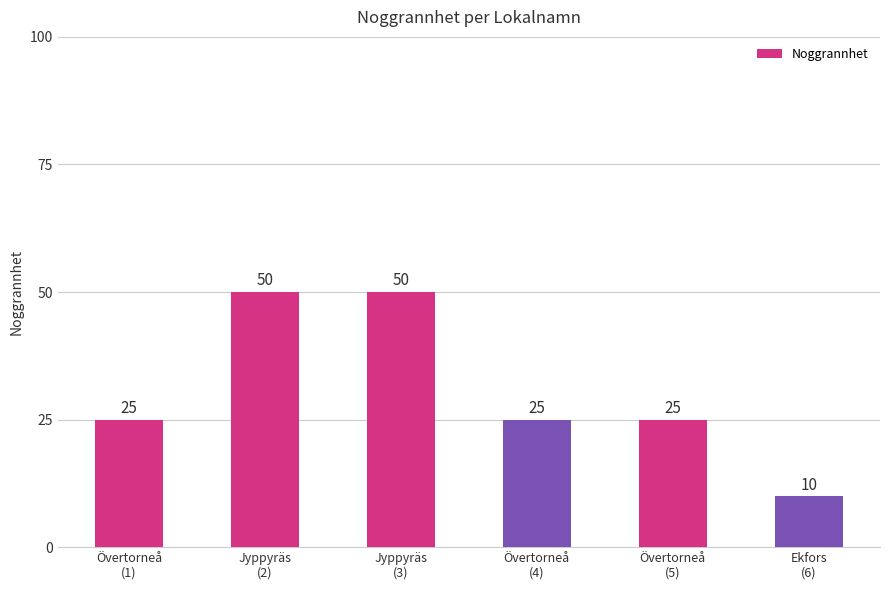

How many values are between 25 and 50?

5